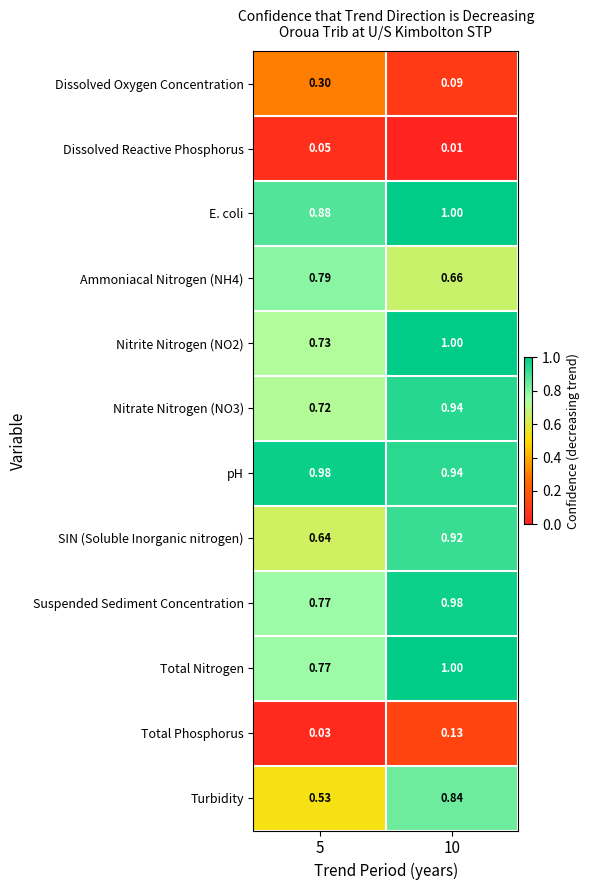

Is the value of E. coli at 10 greater than the value of pH at 5?

Yes